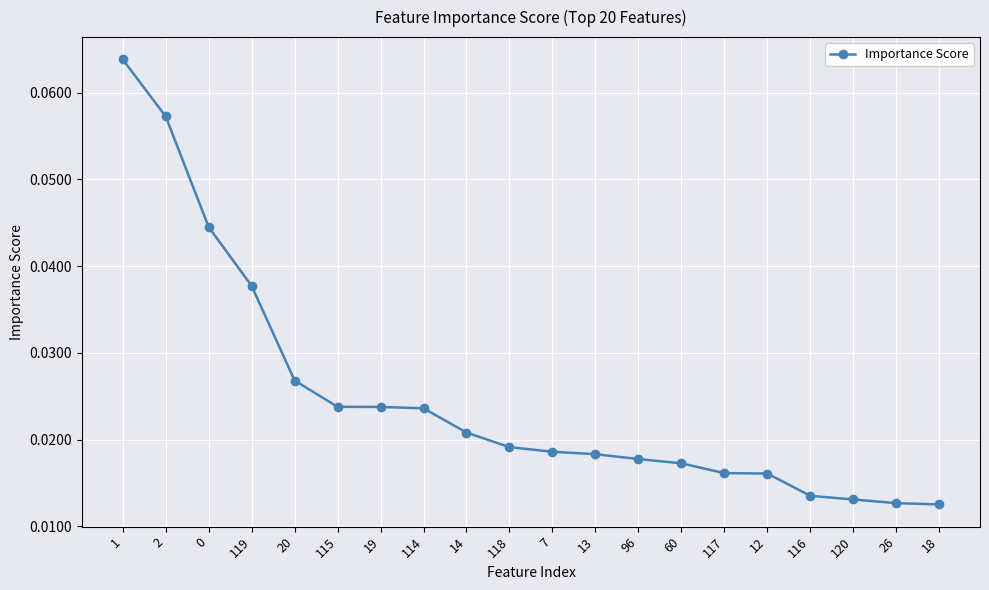

Which has a higher value, 114 or 20?

20